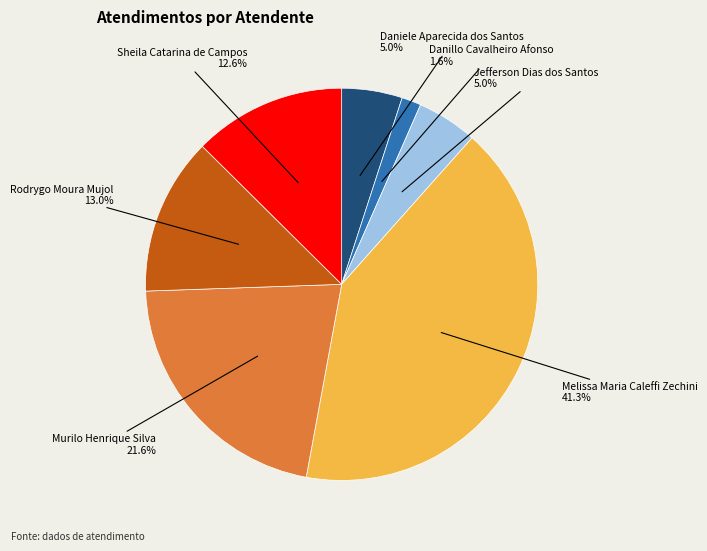

Do Rodrygo Moura Mujol and Danillo Cavalheiro Afonso together represent more than half of the pie?

No